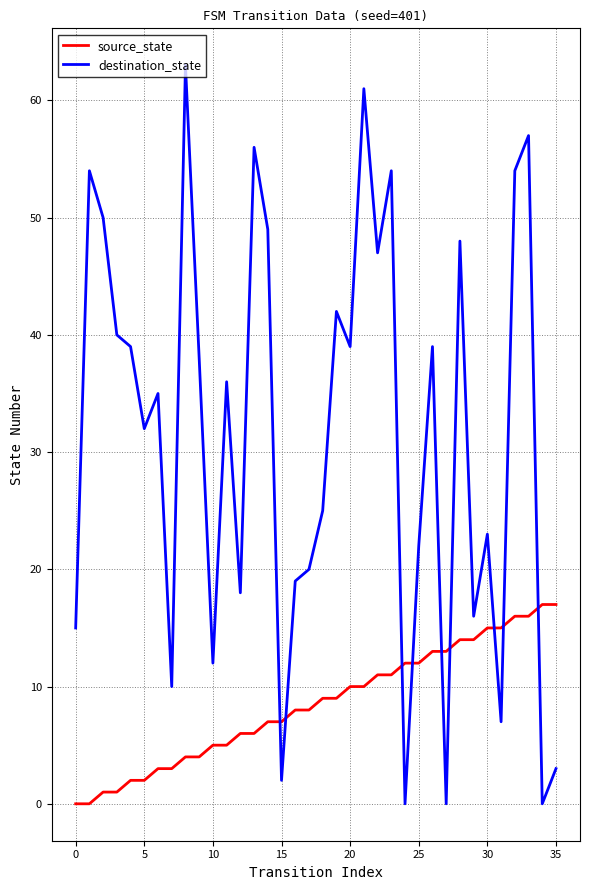

What is the greatest value displayed?

63